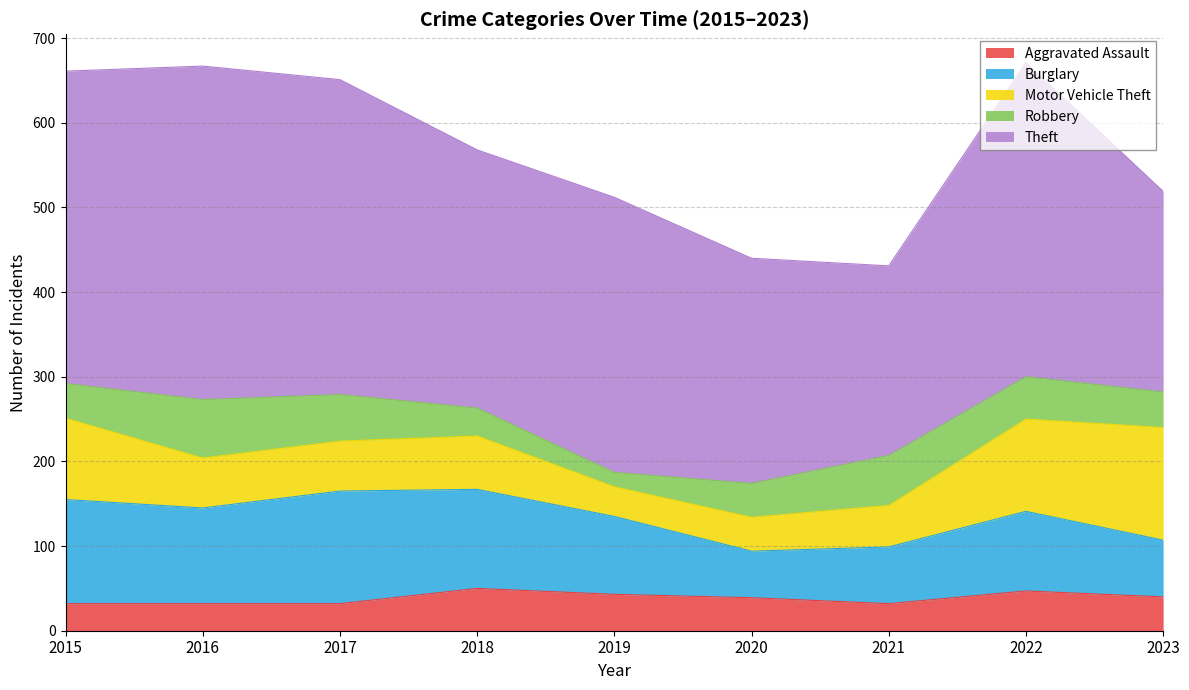

What is the value of the Motor Vehicle Theft point at the 6th from the left?

40